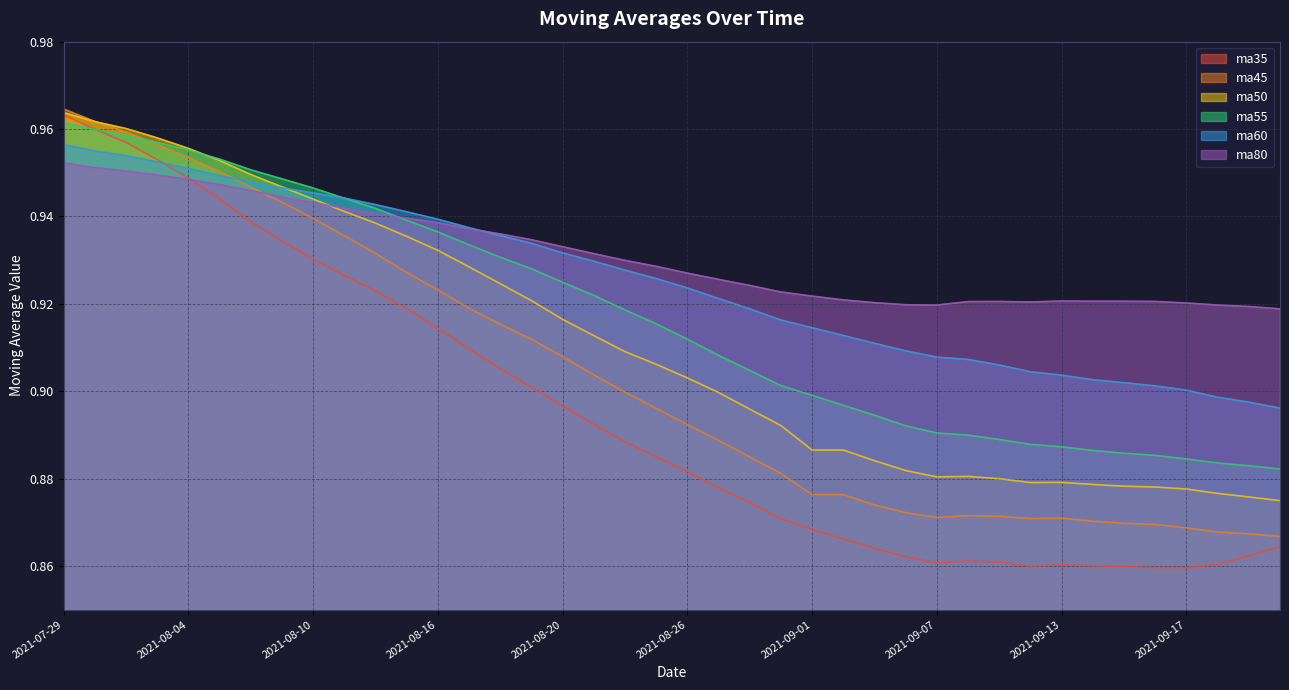

Reading left to right, transcribe all the data shown in this chart.

ma35: 2021-07-29=1.0	2021-07-30=1.0	2021-08-02=1.0	2021-08-03=1.0	2021-08-04=0.9	2021-08-05=0.9	2021-08-06=0.9	2021-08-09=0.9	2021-08-10=0.9	2021-08-11=0.9	2021-08-12=0.9	2021-08-13=0.9	2021-08-16=0.9	2021-08-17=0.9	2021-08-18=0.9	2021-08-19=0.9	2021-08-20=0.9	2021-08-23=0.9	2021-08-24=0.9	2021-08-25=0.9	2021-08-26=0.9	2021-08-27=0.9	2021-08-30=0.9	2021-08-31=0.9	2021-09-01=0.9	2021-09-02=0.9	2021-09-03=0.9	2021-09-06=0.9	2021-09-07=0.9	2021-09-08=0.9	2021-09-09=0.9	2021-09-10=0.9	2021-09-13=0.9	2021-09-14=0.9	2021-09-15=0.9	2021-09-16=0.9	2021-09-17=0.9	2021-09-22=0.9	2021-09-23=0.9	2021-09-24=0.9
ma45: 2021-07-29=1.0	2021-07-30=1.0	2021-08-02=1.0	2021-08-03=1.0	2021-08-04=1.0	2021-08-05=1.0	2021-08-06=0.9	2021-08-09=0.9	2021-08-10=0.9	2021-08-11=0.9	2021-08-12=0.9	2021-08-13=0.9	2021-08-16=0.9	2021-08-17=0.9	2021-08-18=0.9	2021-08-19=0.9	2021-08-20=0.9	2021-08-23=0.9	2021-08-24=0.9	2021-08-25=0.9	2021-08-26=0.9	2021-08-27=0.9	2021-08-30=0.9	2021-08-31=0.9	2021-09-01=0.9	2021-09-02=0.9	2021-09-03=0.9	2021-09-06=0.9	2021-09-07=0.9	2021-09-08=0.9	2021-09-09=0.9	2021-09-10=0.9	2021-09-13=0.9	2021-09-14=0.9	2021-09-15=0.9	2021-09-16=0.9	2021-09-17=0.9	2021-09-22=0.9	2021-09-23=0.9	2021-09-24=0.9
ma50: 2021-07-29=1.0	2021-07-30=1.0	2021-08-02=1.0	2021-08-03=1.0	2021-08-04=1.0	2021-08-05=1.0	2021-08-06=0.9	2021-08-09=0.9	2021-08-10=0.9	2021-08-11=0.9	2021-08-12=0.9	2021-08-13=0.9	2021-08-16=0.9	2021-08-17=0.9	2021-08-18=0.9	2021-08-19=0.9	2021-08-20=0.9	2021-08-23=0.9	2021-08-24=0.9	2021-08-25=0.9	2021-08-26=0.9	2021-08-27=0.9	2021-08-30=0.9	2021-08-31=0.9	2021-09-01=0.9	2021-09-02=0.9	2021-09-03=0.9	2021-09-06=0.9	2021-09-07=0.9	2021-09-08=0.9	2021-09-09=0.9	2021-09-10=0.9	2021-09-13=0.9	2021-09-14=0.9	2021-09-15=0.9	2021-09-16=0.9	2021-09-17=0.9	2021-09-22=0.9	2021-09-23=0.9	2021-09-24=0.9
ma55: 2021-07-29=1.0	2021-07-30=1.0	2021-08-02=1.0	2021-08-03=1.0	2021-08-04=1.0	2021-08-05=1.0	2021-08-06=1.0	2021-08-09=0.9	2021-08-10=0.9	2021-08-11=0.9	2021-08-12=0.9	2021-08-13=0.9	2021-08-16=0.9	2021-08-17=0.9	2021-08-18=0.9	2021-08-19=0.9	2021-08-20=0.9	2021-08-23=0.9	2021-08-24=0.9	2021-08-25=0.9	2021-08-26=0.9	2021-08-27=0.9	2021-08-30=0.9	2021-08-31=0.9	2021-09-01=0.9	2021-09-02=0.9	2021-09-03=0.9	2021-09-06=0.9	2021-09-07=0.9	2021-09-08=0.9	2021-09-09=0.9	2021-09-10=0.9	2021-09-13=0.9	2021-09-14=0.9	2021-09-15=0.9	2021-09-16=0.9	2021-09-17=0.9	2021-09-22=0.9	2021-09-23=0.9	2021-09-24=0.9
ma60: 2021-07-29=1.0	2021-07-30=1.0	2021-08-02=1.0	2021-08-03=1.0	2021-08-04=1.0	2021-08-05=0.9	2021-08-06=0.9	2021-08-09=0.9	2021-08-10=0.9	2021-08-11=0.9	2021-08-12=0.9	2021-08-13=0.9	2021-08-16=0.9	2021-08-17=0.9	2021-08-18=0.9	2021-08-19=0.9	2021-08-20=0.9	2021-08-23=0.9	2021-08-24=0.9	2021-08-25=0.9	2021-08-26=0.9	2021-08-27=0.9	2021-08-30=0.9	2021-08-31=0.9	2021-09-01=0.9	2021-09-02=0.9	2021-09-03=0.9	2021-09-06=0.9	2021-09-07=0.9	2021-09-08=0.9	2021-09-09=0.9	2021-09-10=0.9	2021-09-13=0.9	2021-09-14=0.9	2021-09-15=0.9	2021-09-16=0.9	2021-09-17=0.9	2021-09-22=0.9	2021-09-23=0.9	2021-09-24=0.9
ma80: 2021-07-29=1.0	2021-07-30=1.0	2021-08-02=1.0	2021-08-03=0.9	2021-08-04=0.9	2021-08-05=0.9	2021-08-06=0.9	2021-08-09=0.9	2021-08-10=0.9	2021-08-11=0.9	2021-08-12=0.9	2021-08-13=0.9	2021-08-16=0.9	2021-08-17=0.9	2021-08-18=0.9	2021-08-19=0.9	2021-08-20=0.9	2021-08-23=0.9	2021-08-24=0.9	2021-08-25=0.9	2021-08-26=0.9	2021-08-27=0.9	2021-08-30=0.9	2021-08-31=0.9	2021-09-01=0.9	2021-09-02=0.9	2021-09-03=0.9	2021-09-06=0.9	2021-09-07=0.9	2021-09-08=0.9	2021-09-09=0.9	2021-09-10=0.9	2021-09-13=0.9	2021-09-14=0.9	2021-09-15=0.9	2021-09-16=0.9	2021-09-17=0.9	2021-09-22=0.9	2021-09-23=0.9	2021-09-24=0.9